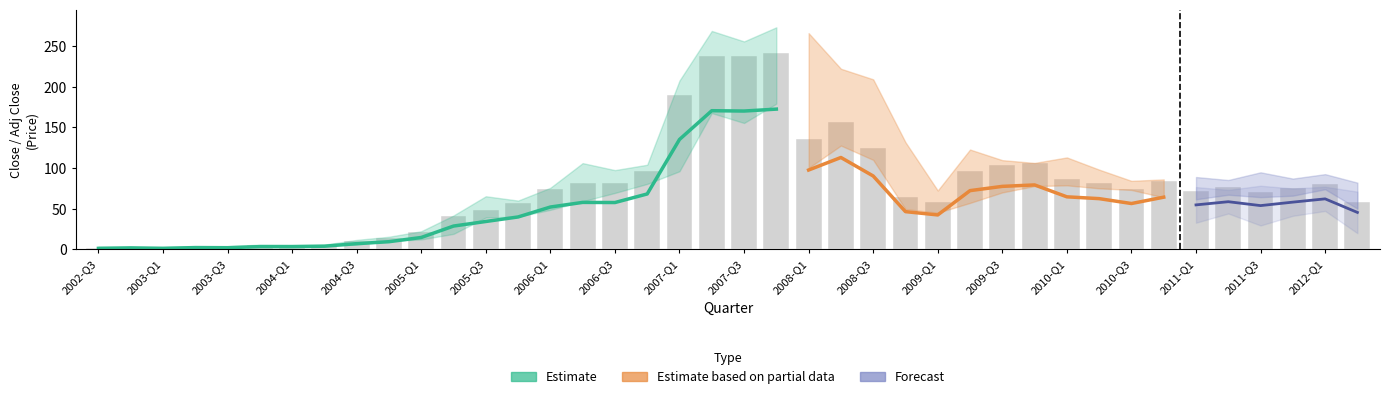

The Adj Close series shows 57.6 at 16. True or false?

True